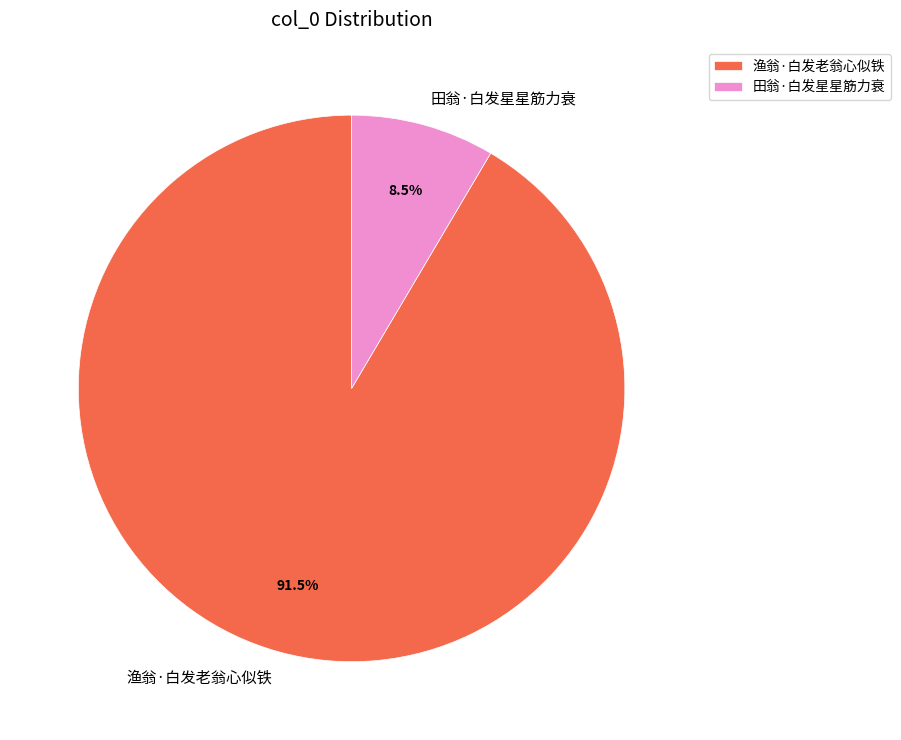

How many slices are in this pie chart?

2